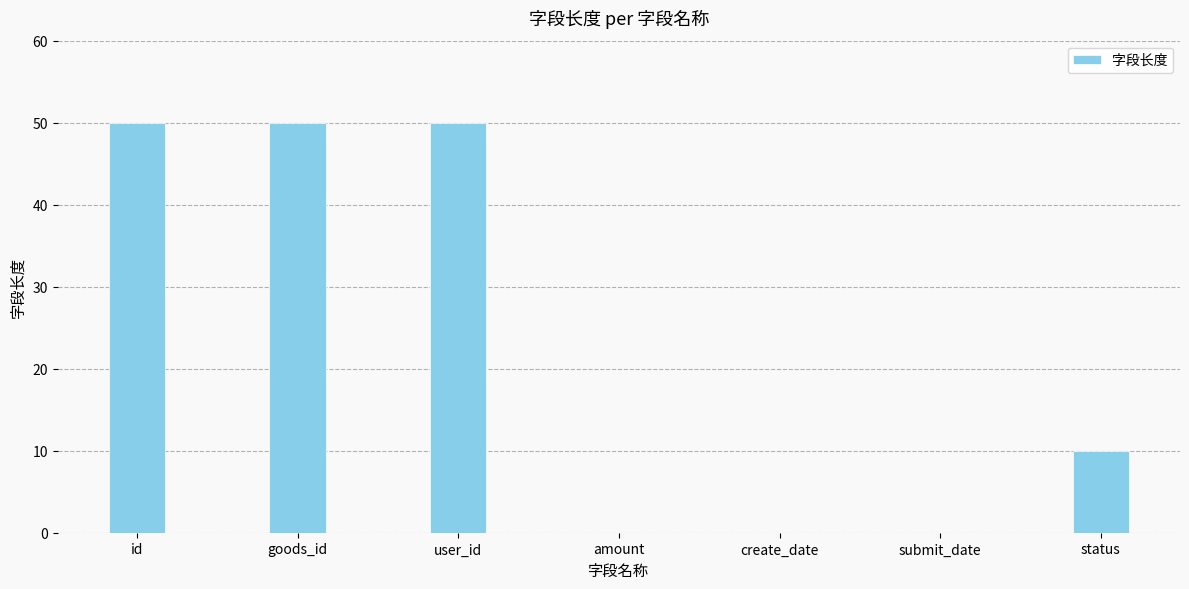

What is the ratio of the value at id to the value at user_id?

1.0